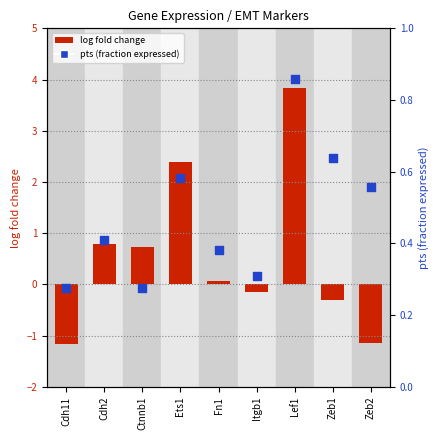

Which series has the largest Y range (max minus min)?

log fold change